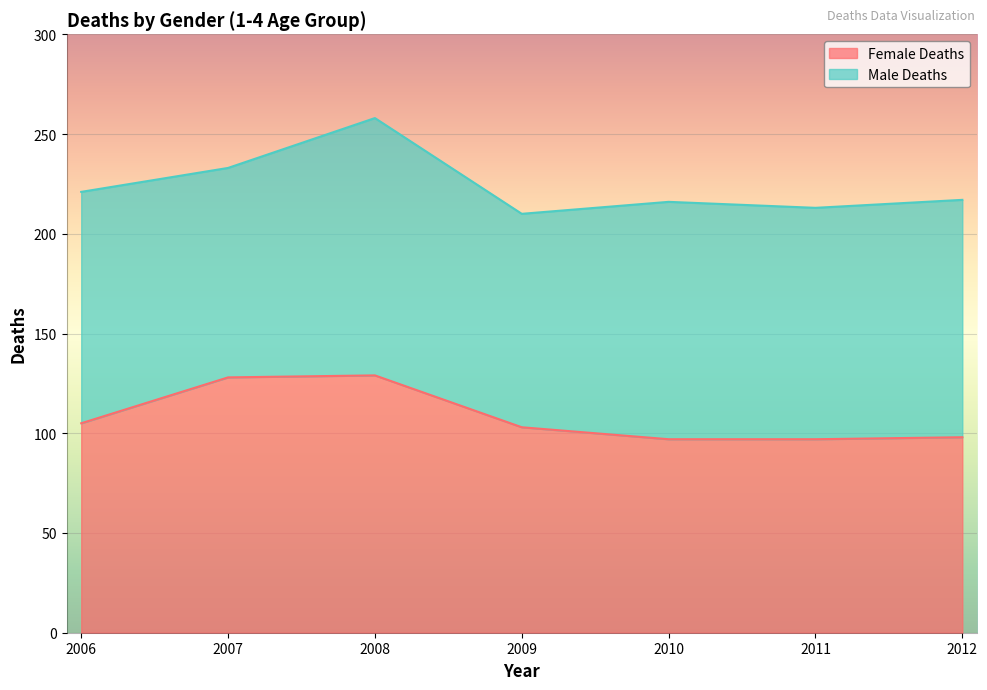

List the labels in order of value, smallest first.

2010, 2011, 2012, 2009, 2006, 2007, 2008